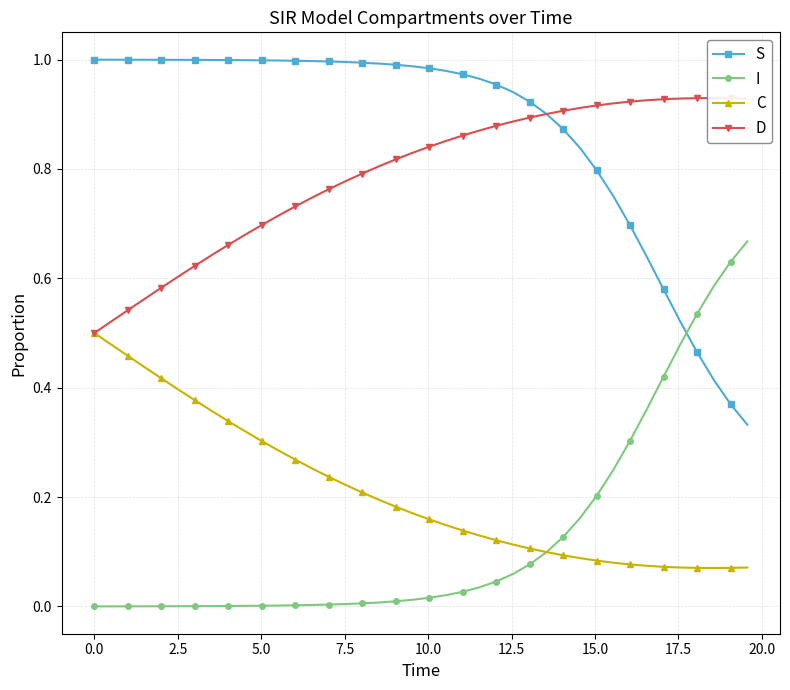

After their last crossing, which series has the higher values: S or I?

I